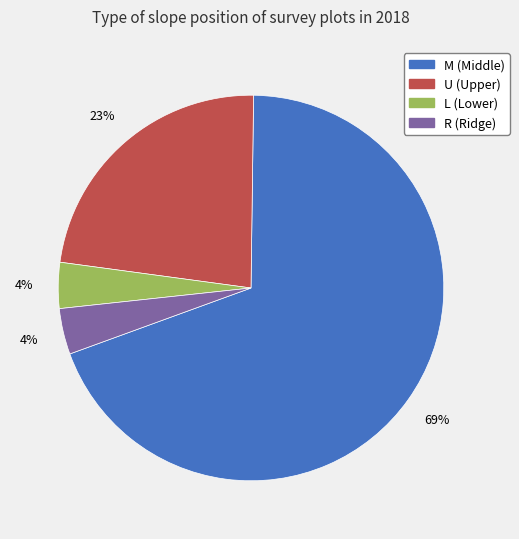

Between U and R, which is larger?

U